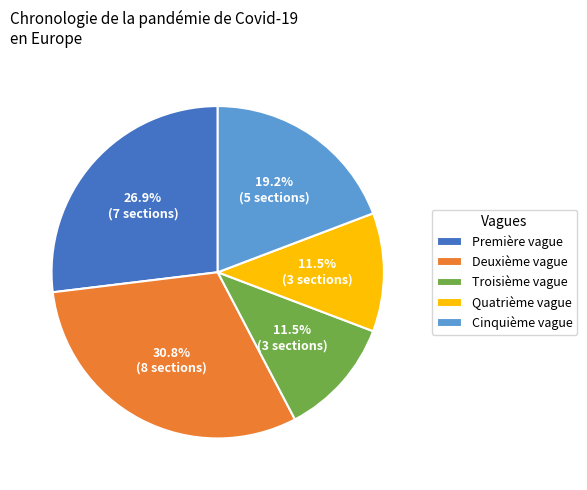

Combined, what portion of the pie is Deuxième vague and Troisième vague?

42.3%